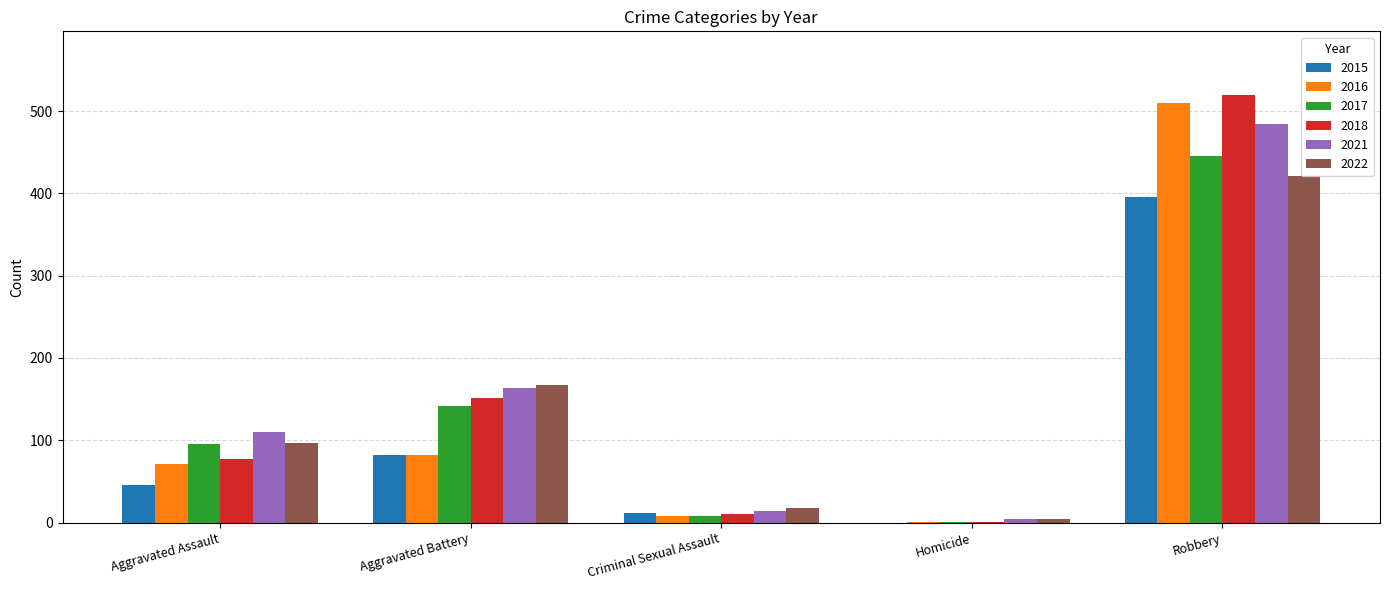

Which series has the widest spread of values?

2018